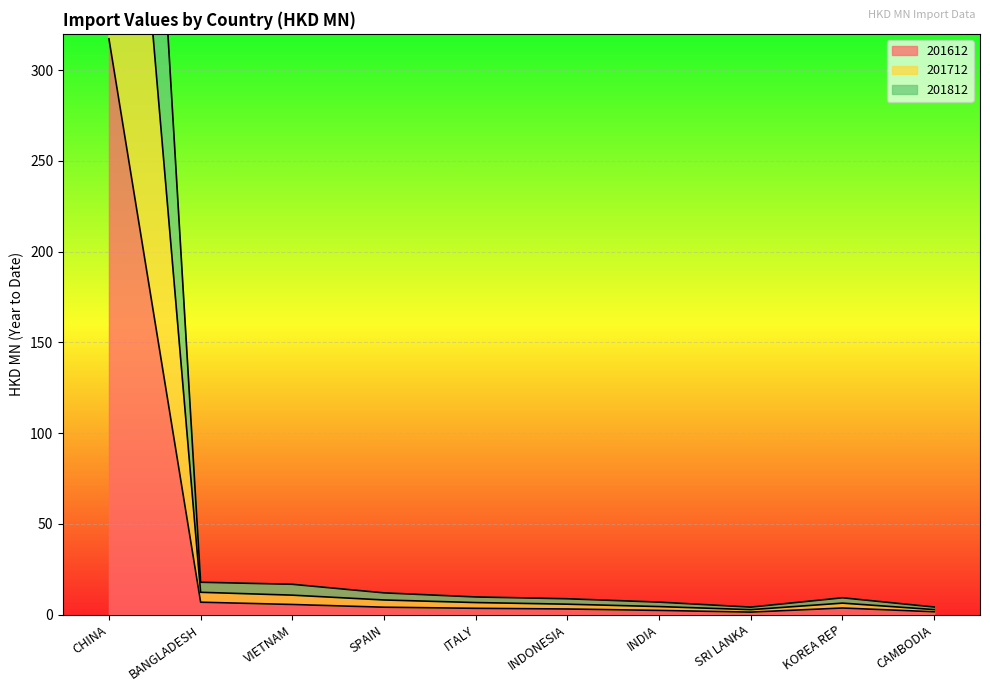

True or false: 201612 and 201812 cross at least once.

False